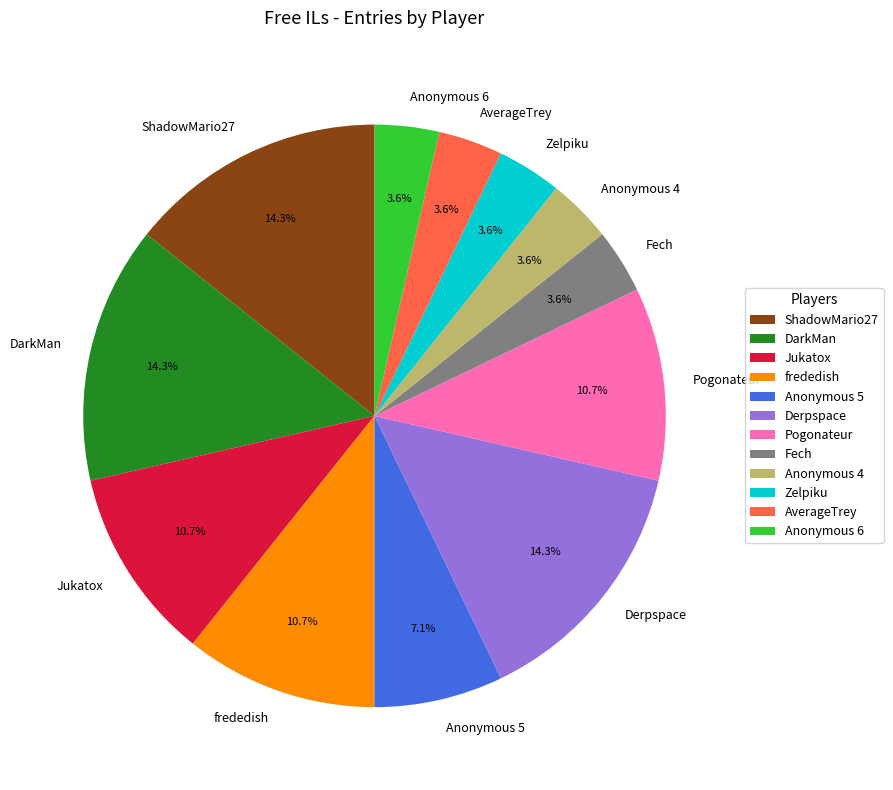

To the nearest percent, what is the difference between the Derpspace and frededish slice percentages?

4%